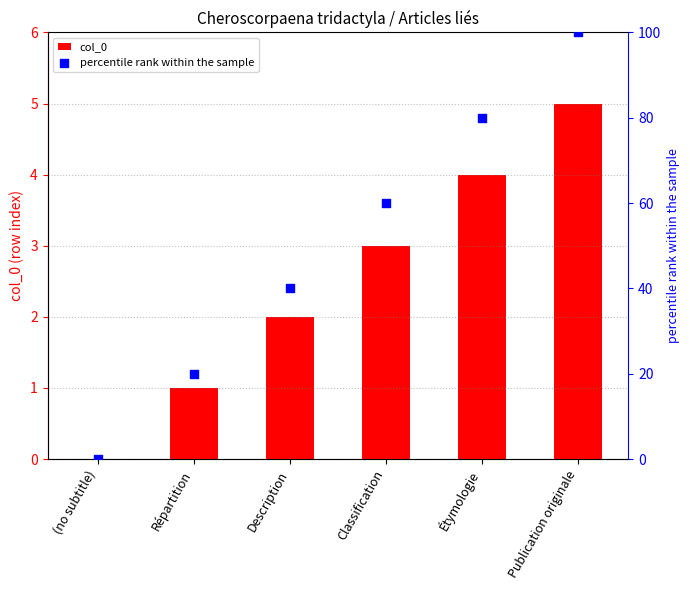

Which series has the largest Y range (max minus min)?

percentile rank within the sample